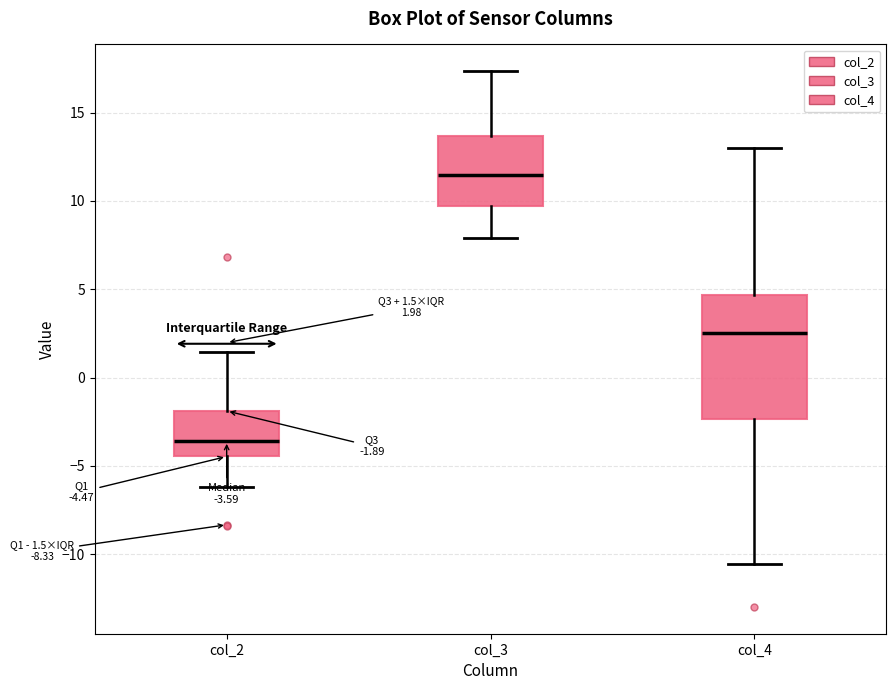

Which box's median line is the highest?

col_3